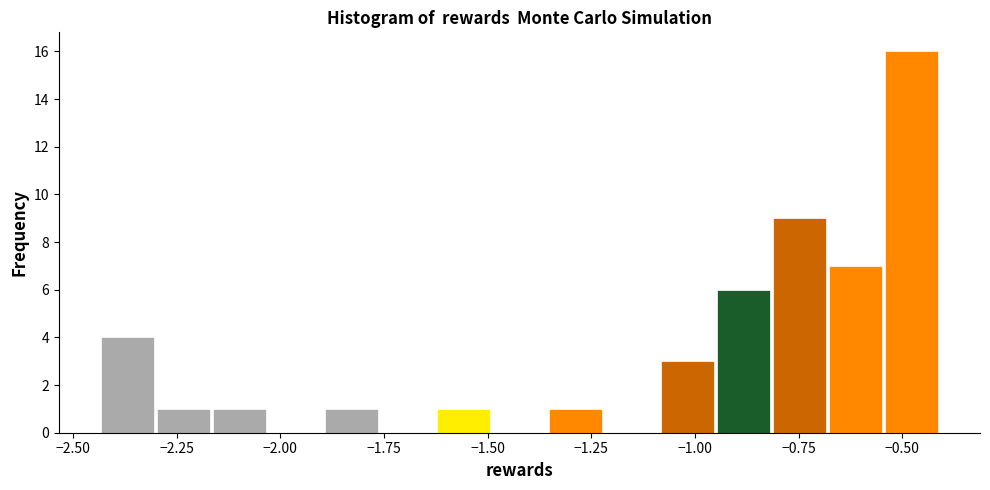

Around what value on the x-axis is the tallest bar? Give the approximate position of its centre, as read against the axis.

-0.50